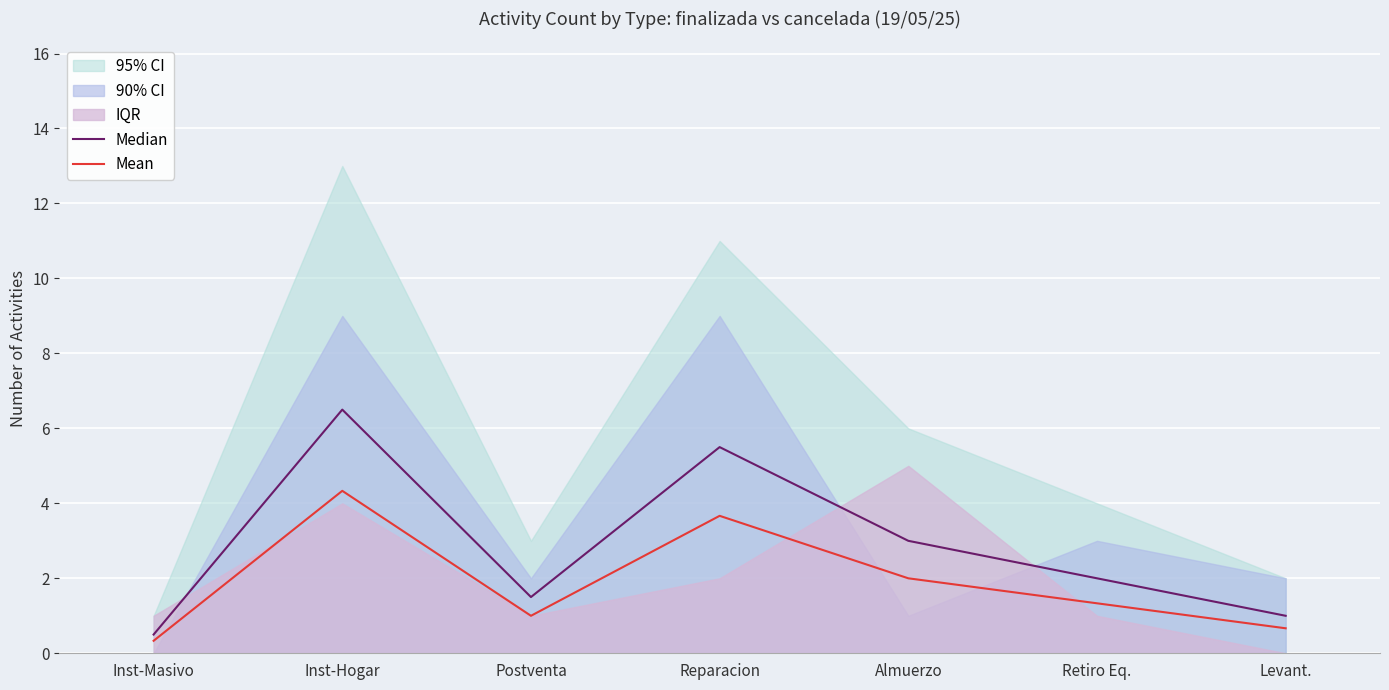

Between Inst-Masivo and Retiro Eq., which series saw the biggest shift?

Median